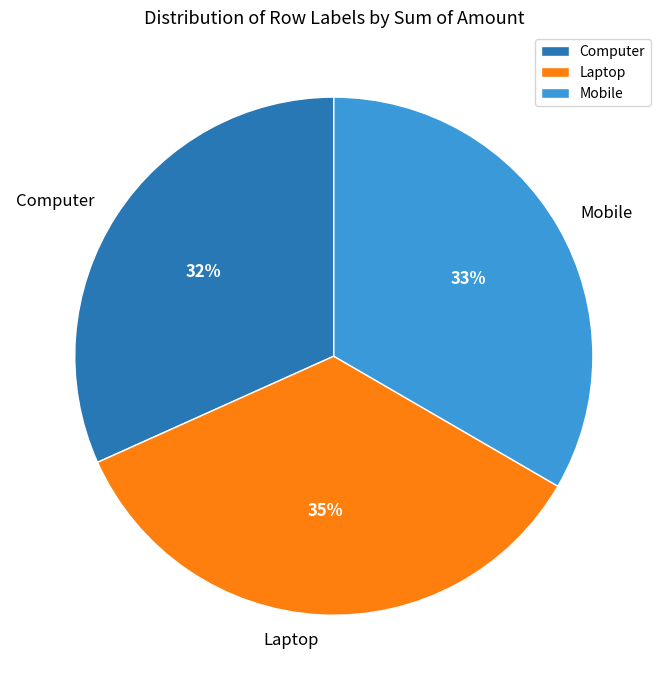

Which category has the biggest portion of the pie?

Laptop